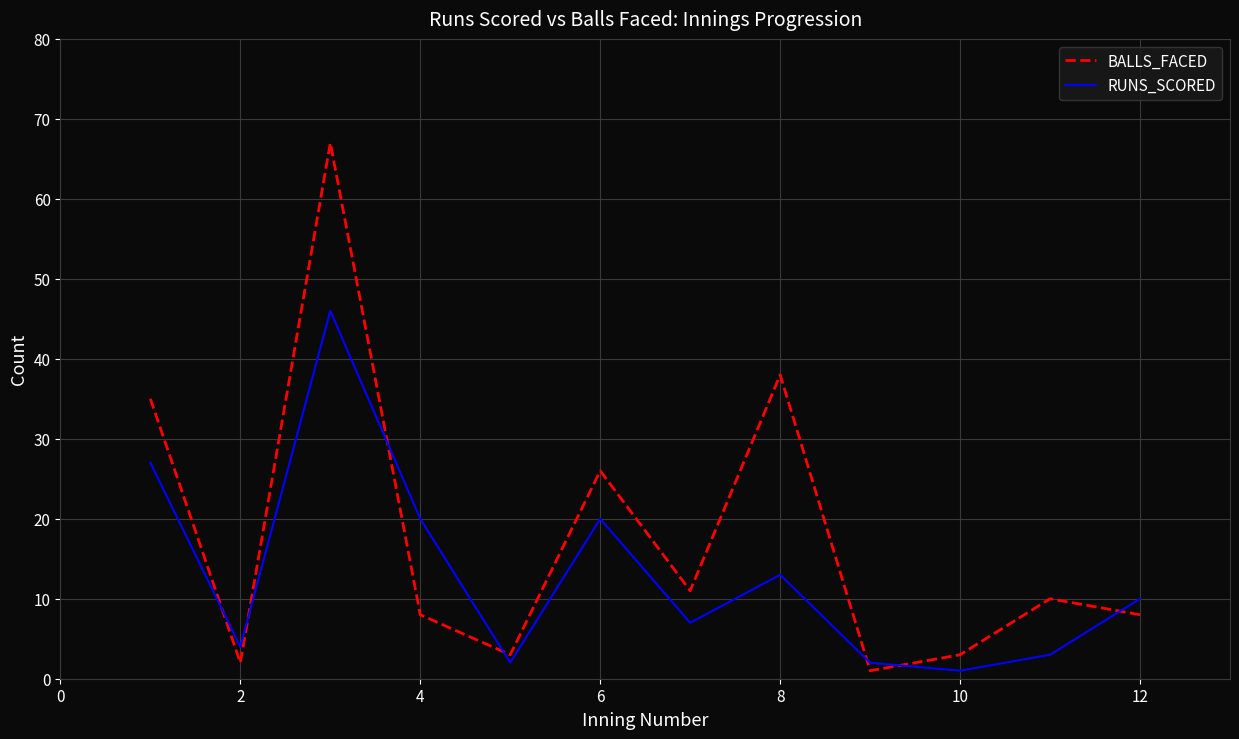

Rank the series by their average value, from highest to lowest.

BALLS_FACED, RUNS_SCORED